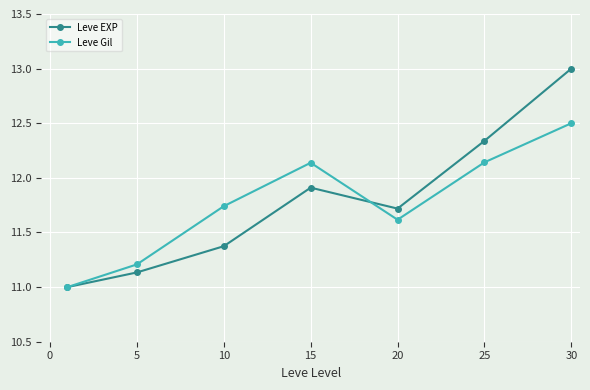

At how many categories does at least one series exceed 12?

3